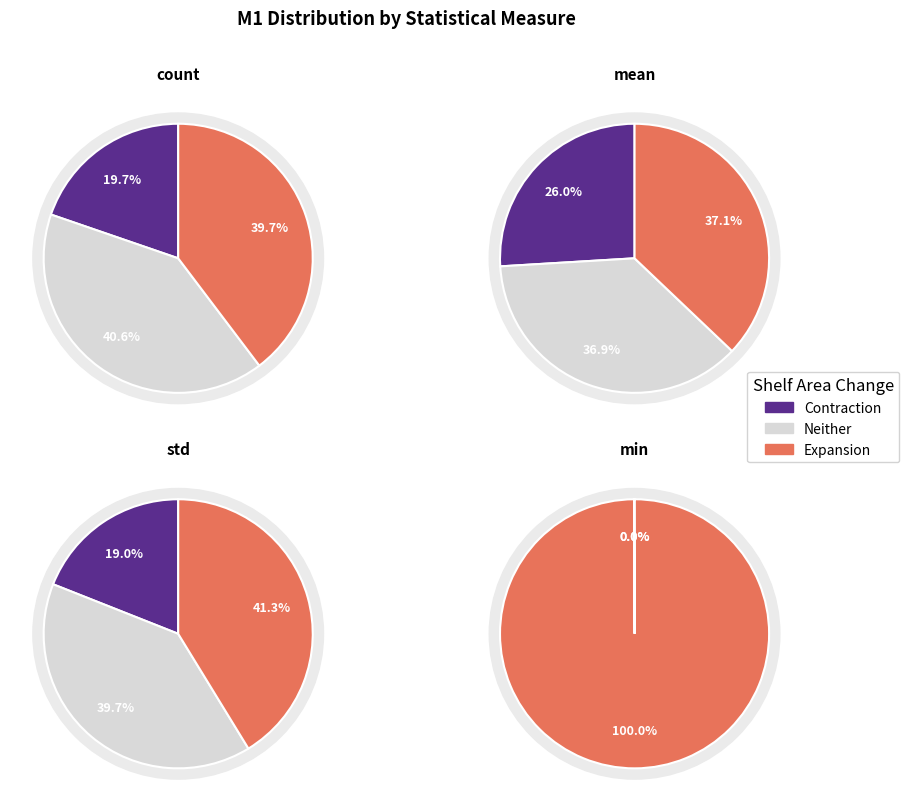

Which has a higher value, min or mean?

min